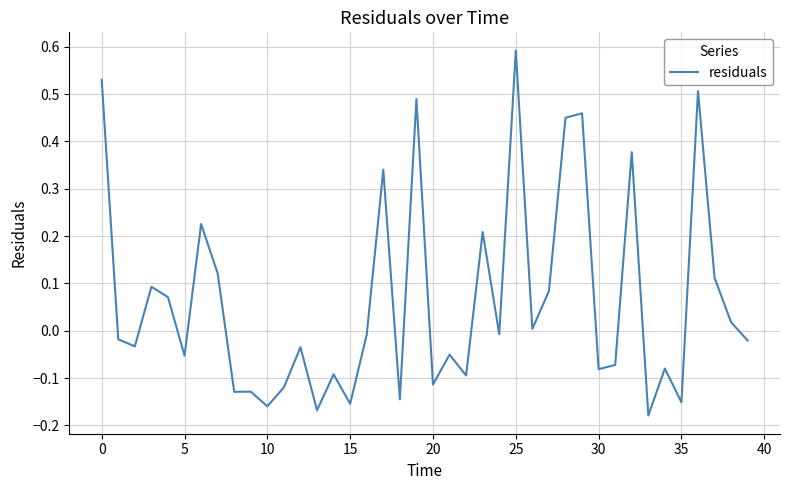

What is the greatest value displayed?

0.6